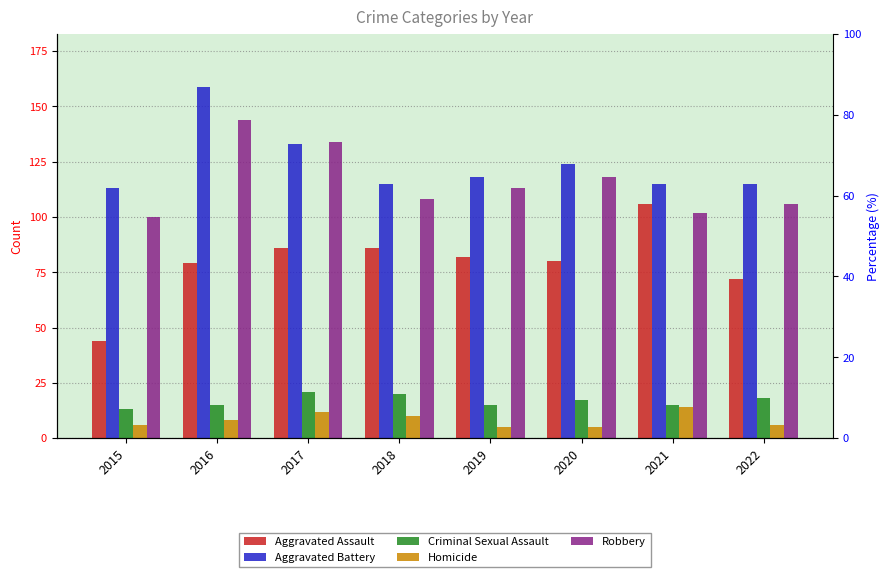

What is the difference between the second highest and second lowest values in the Aggravated Battery series?

18